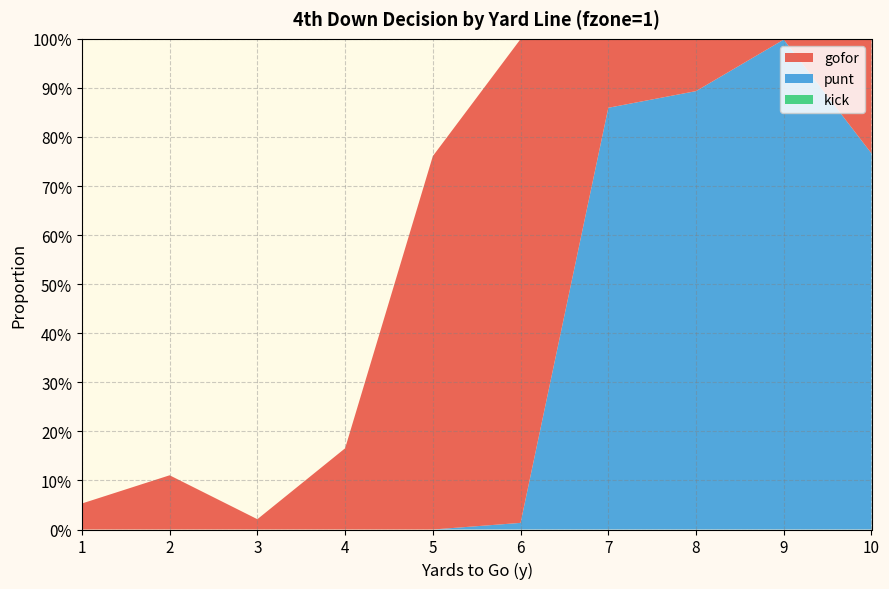

Reading right to left, transcribe all the data shown in this chart.

gofor: 10=0.2	9=0.0	8=0.1	7=0.1	6=1.0	5=0.8	4=0.2	3=0.0	2=0.1	1=0.1
punt: 10=0.8	9=1.0	8=0.9	7=0.9	6=0.0	5=0.0	4=0.0	3=0.0	2=0.0	1=0.0
kick: 10=0.0	9=0.0	8=0.0	7=0.0	6=0.0	5=0.0	4=0.0	3=0.0	2=0.0	1=0.0